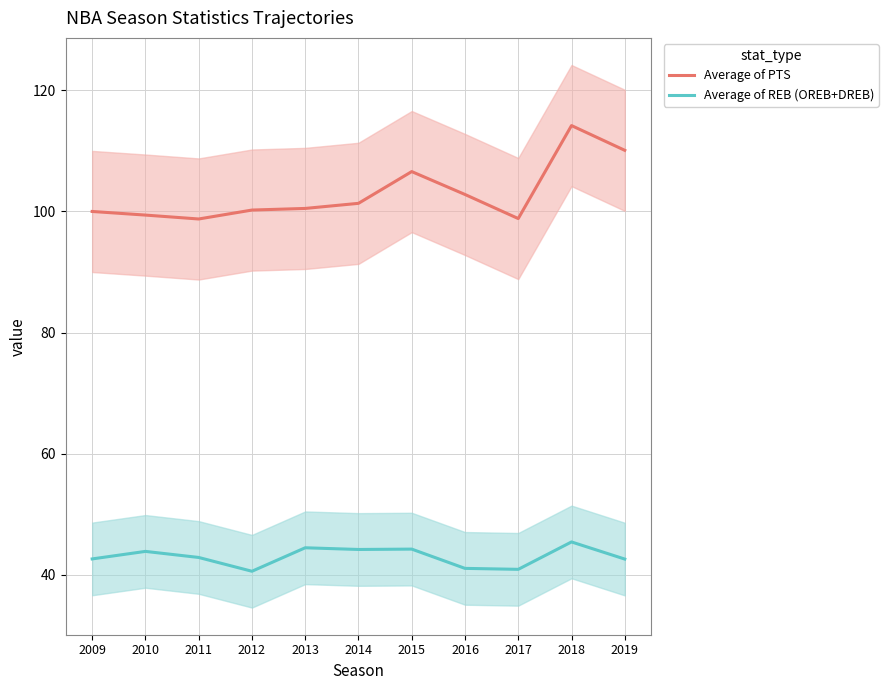

At which category does Average of PTS reach its first local valley?

2011